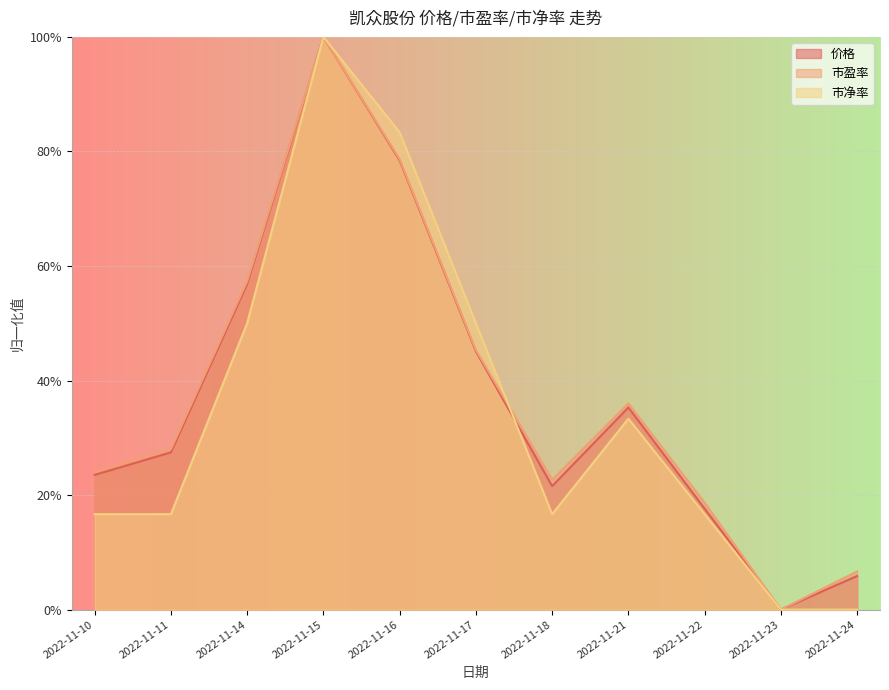

In 市盈率, how many points are lower than both neighbors (excluding endpoints)?

2